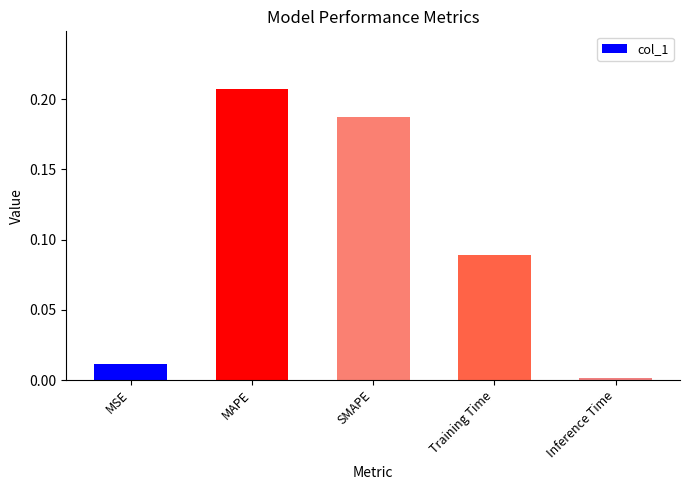

What is the label of the 3rd bar from the left?

SMAPE